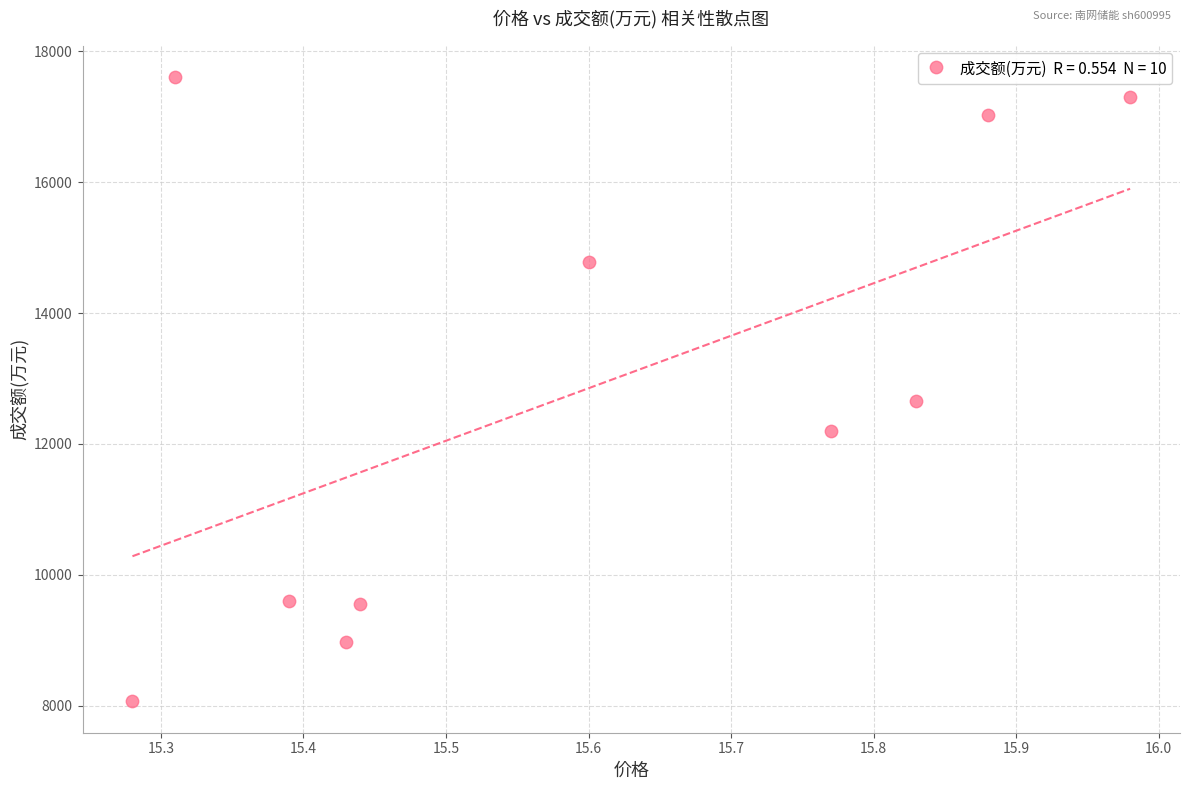

What Y value in the scatter plot is closest to 12836?

12658